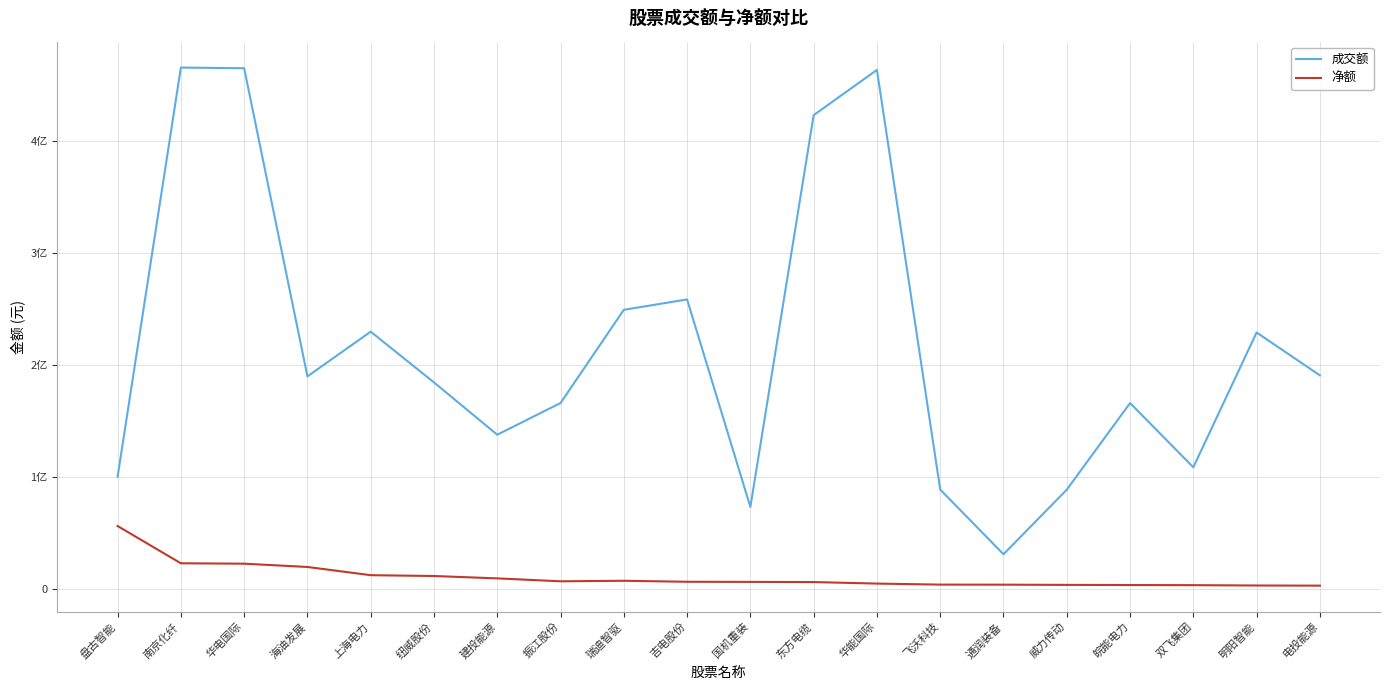

List the series in order of their overall mean, lowest first.

净额, 成交额